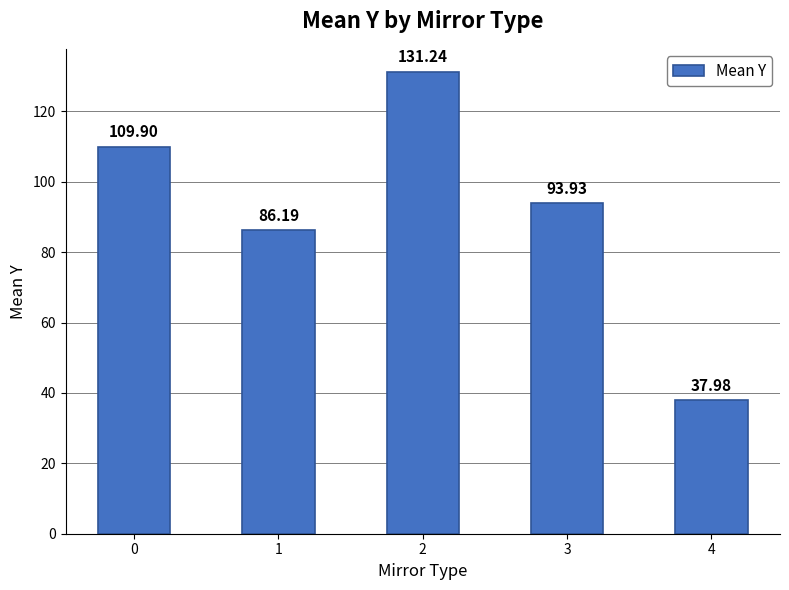

True or false: the data shows 149.3 at 1.

False